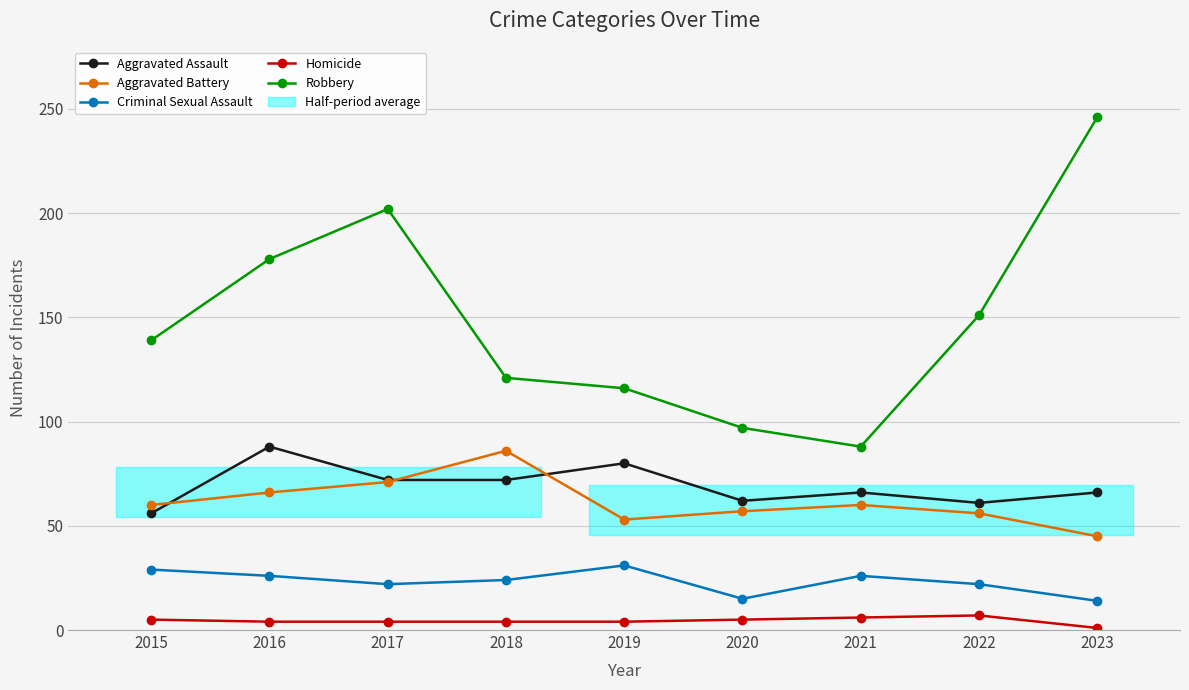

At which category does the chart reach its peak across all series?

2023